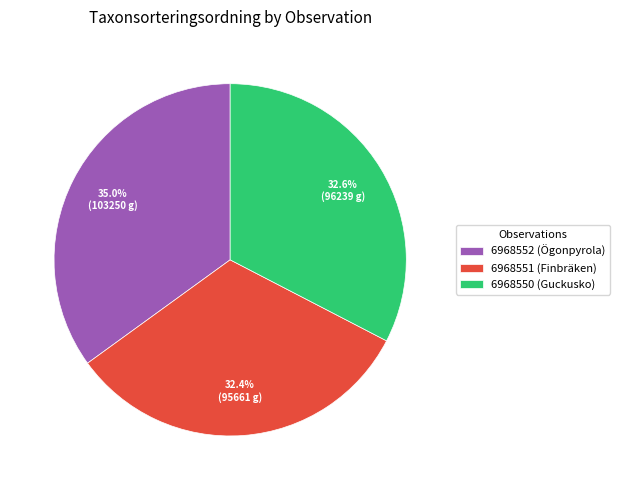

Is the sum of 6968552 (Ögonpyrola) and 6968551 (Finbräken) greater than half?

Yes